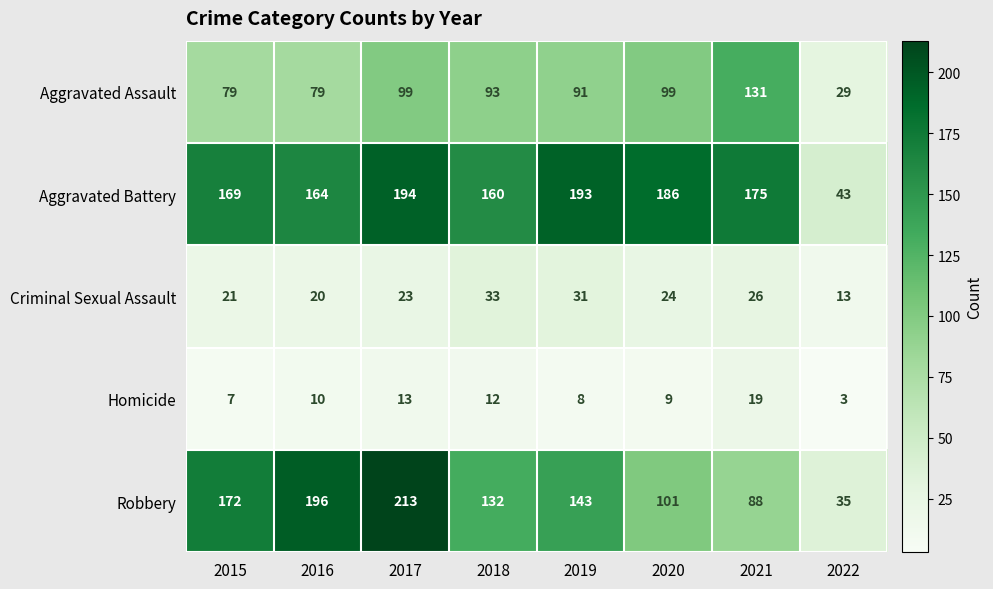

What is the difference between the highest and lowest values at 2019?

185